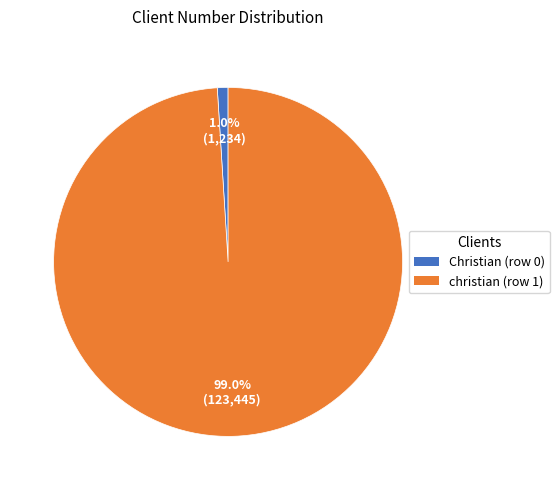

Between christian (row 1) and Christian (row 0), which is larger?

christian (row 1)